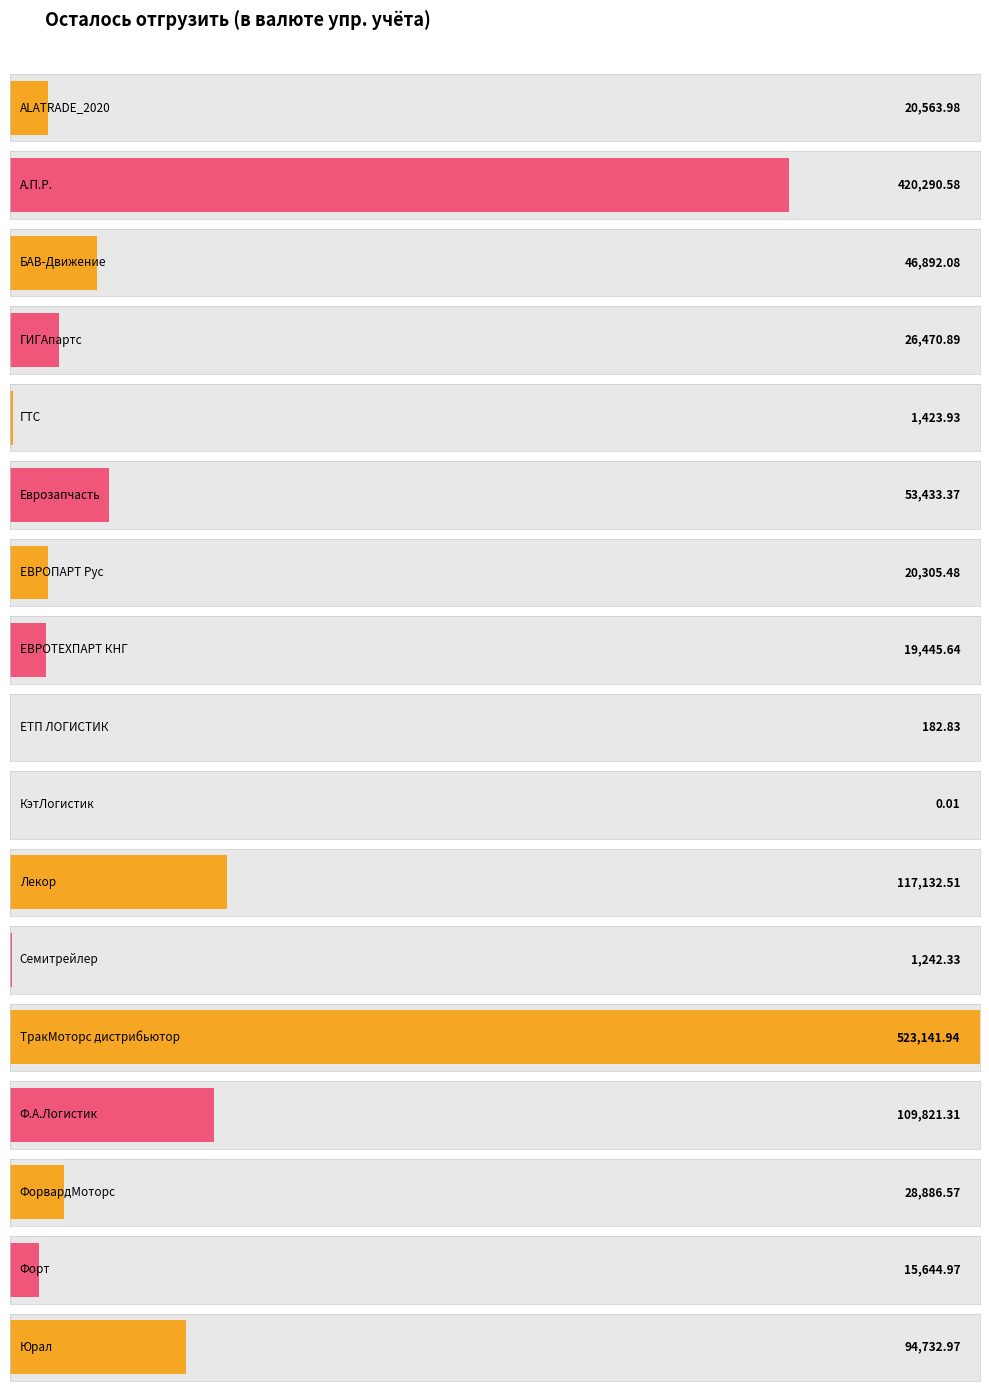

Which has a higher value, Юрал or ЕТП ЛОГИСТИК?

Юрал